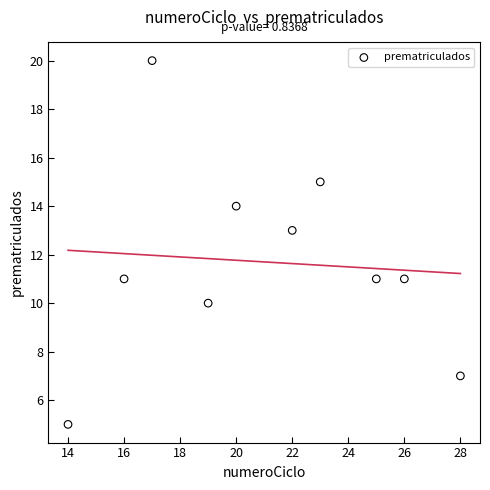

What is the average X value?

21